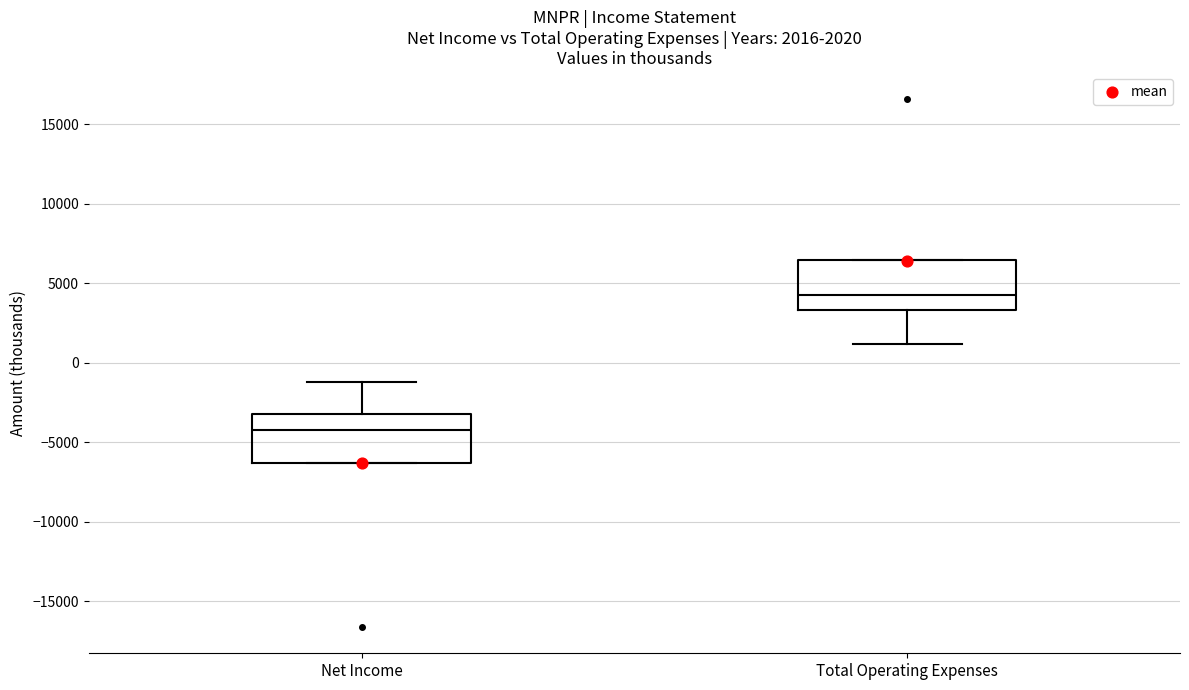

Which box has the lowest median line?

Net Income